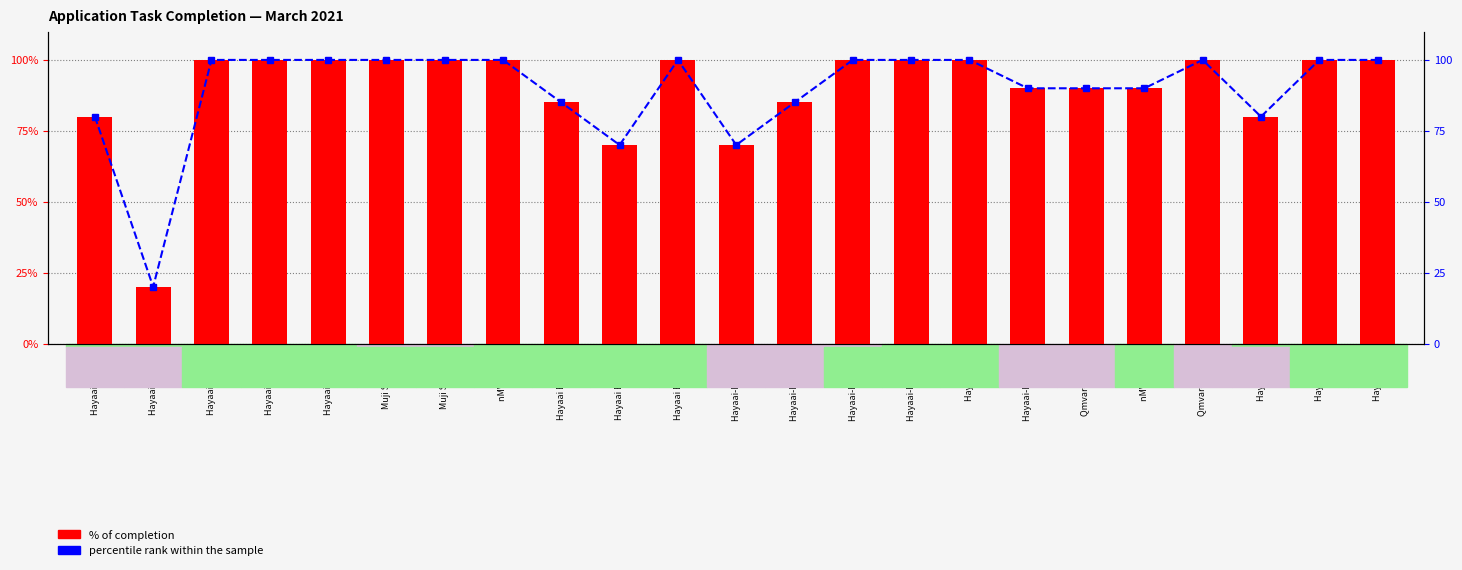

What are all the series names shown in the legend?

% of completion, percentile rank within the sample